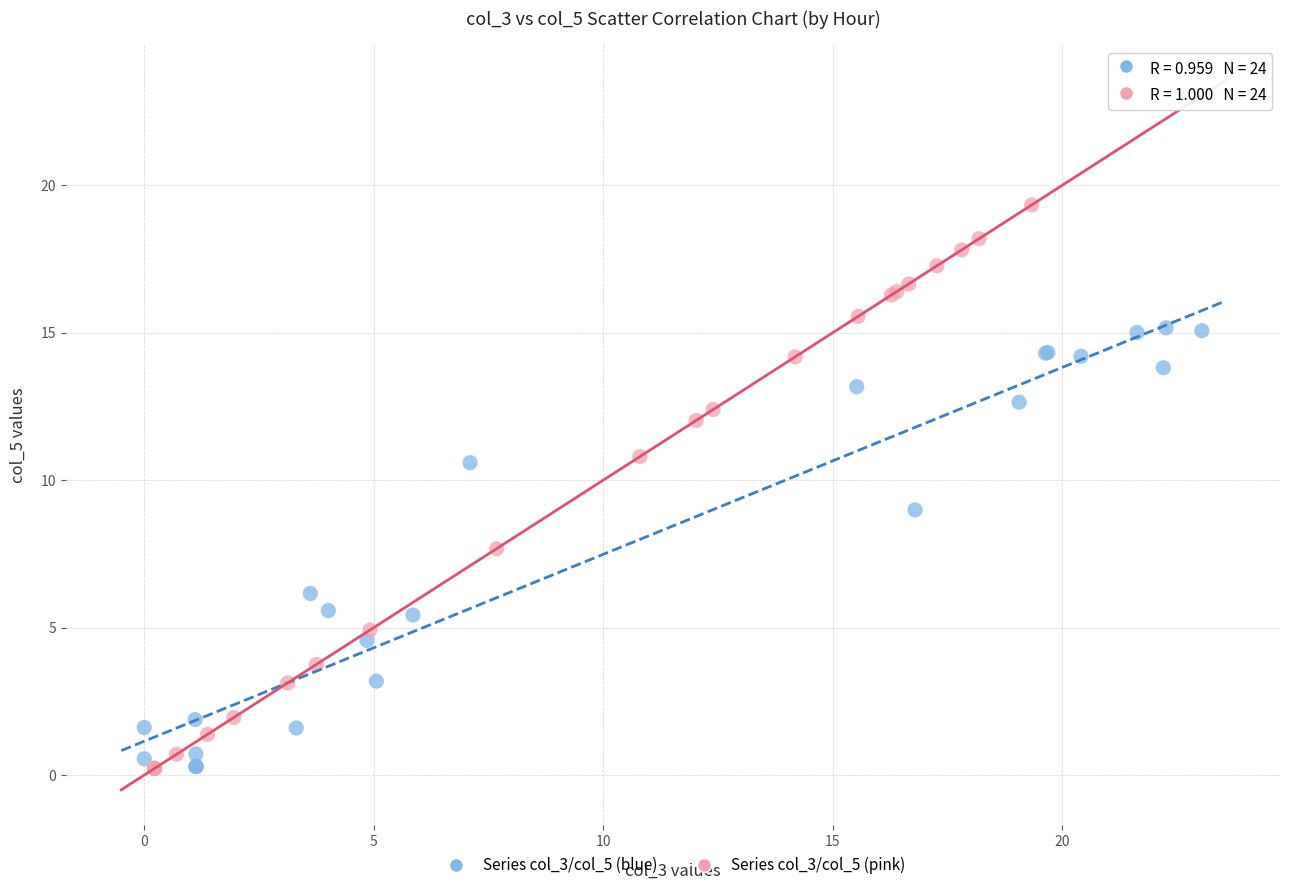

Which series reaches the maximum Y coordinate?

Series col_3/col_5 (pink)